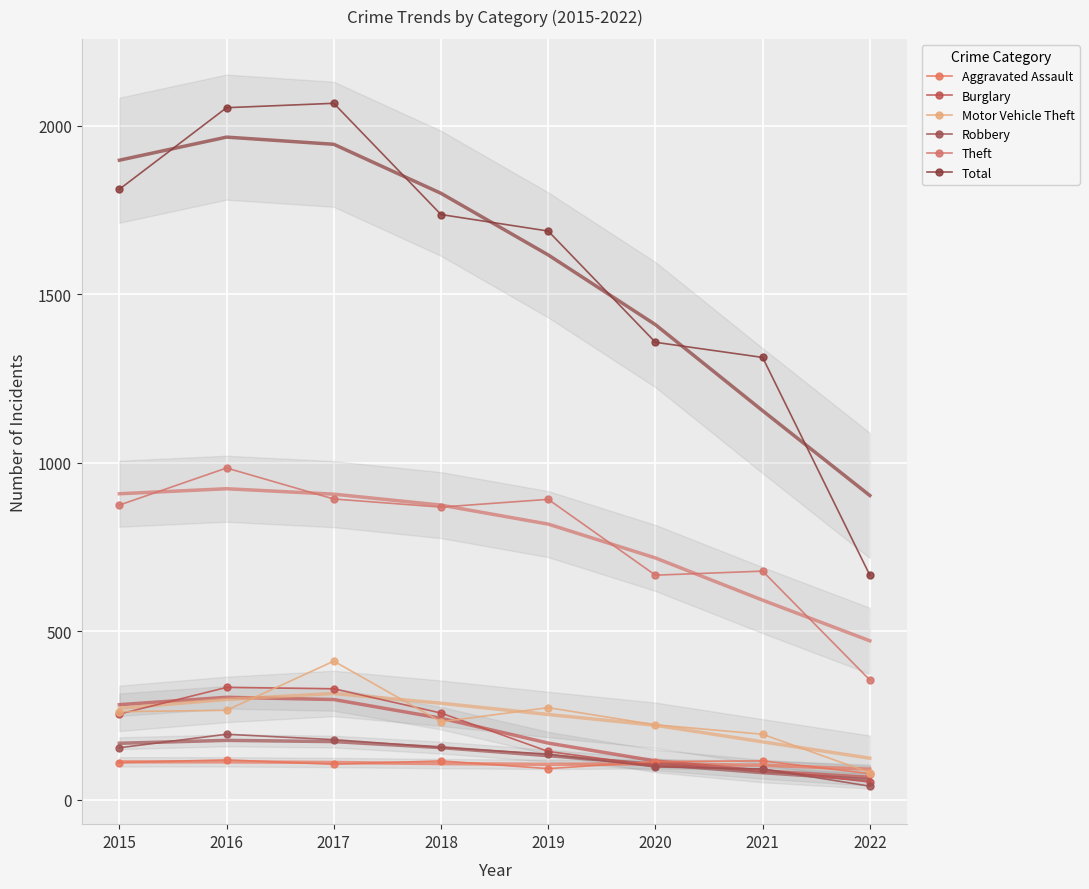

After their last crossing, which series has the higher values: Burglary or Robbery?

Burglary